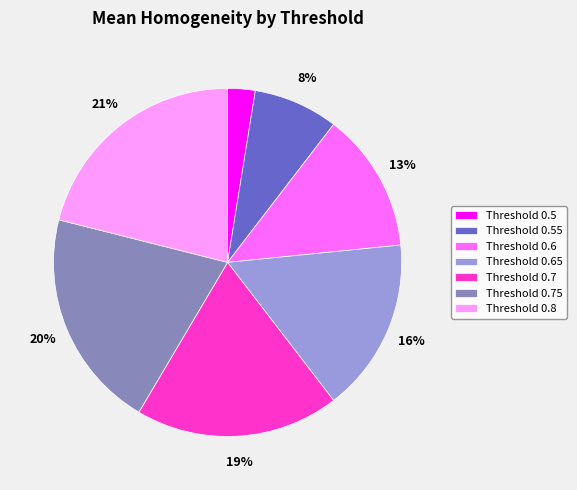

How many segments does this pie chart have?

7